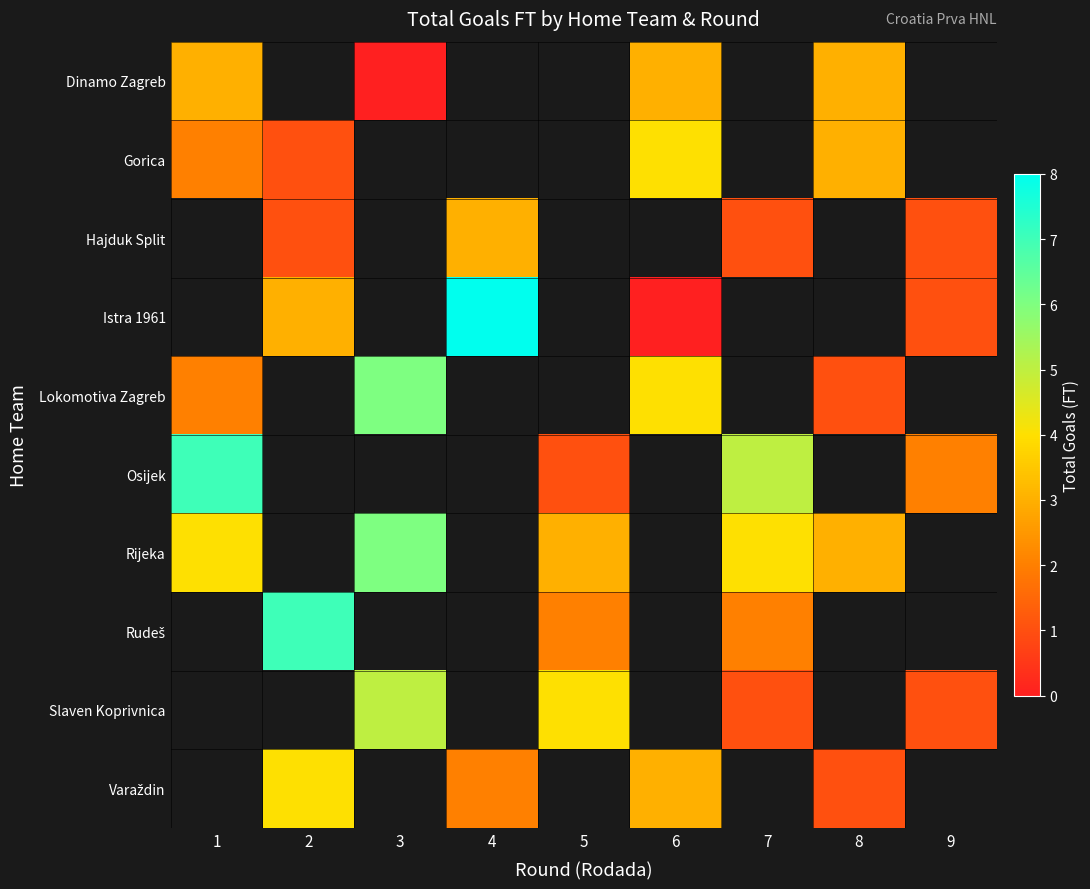

Is it true that row_6 equals 3.6 at 3?

False